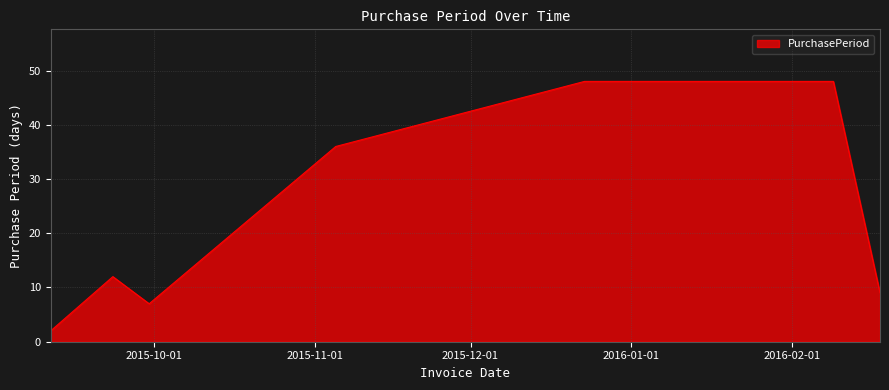

True or false: there are more than 0 points higher than both neighbors.

True